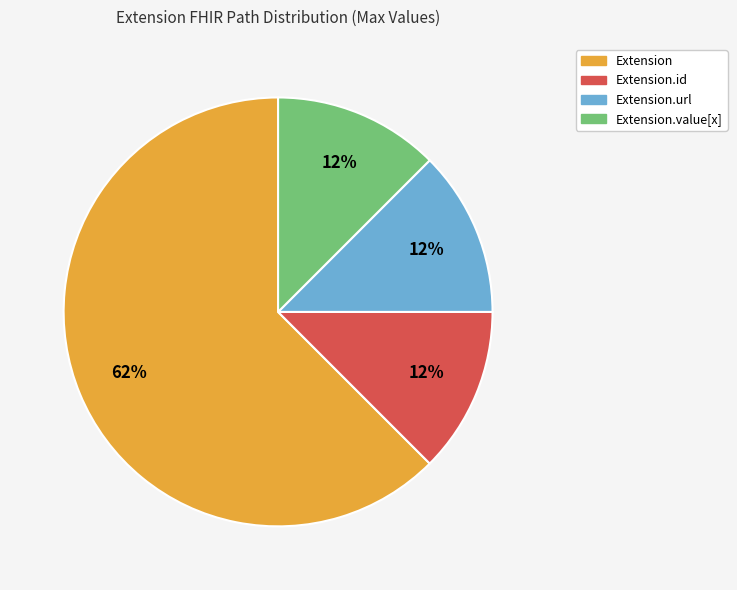

Does any single category account for the majority?

Yes